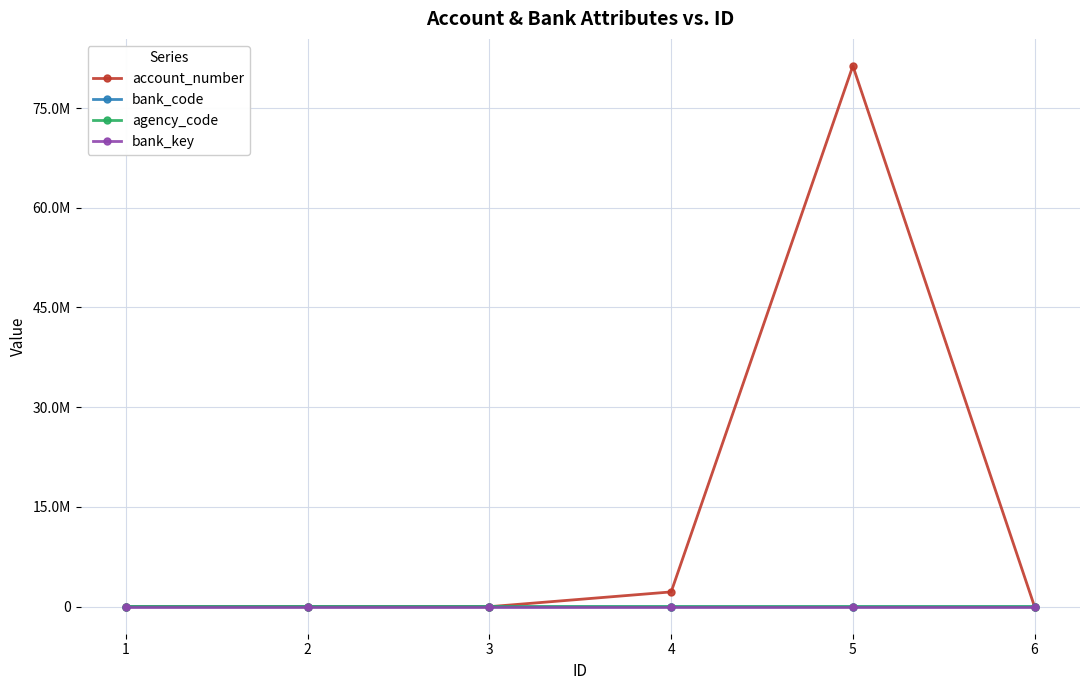

What are all the series names shown in the legend?

account_number, bank_code, agency_code, bank_key